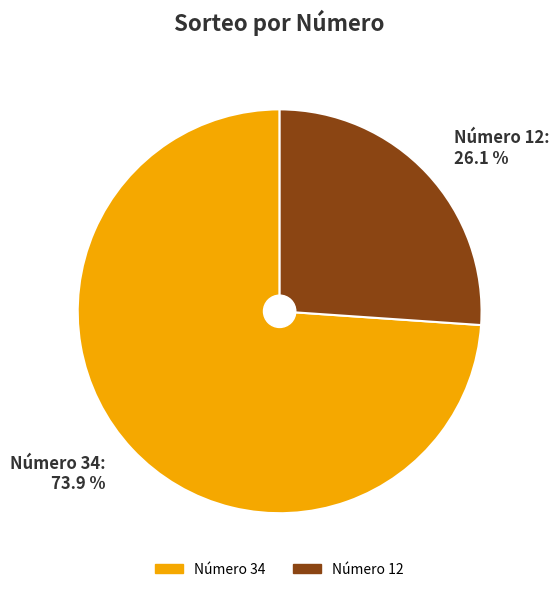

What is the largest slice in the pie chart?

Número 34: 73.9 %